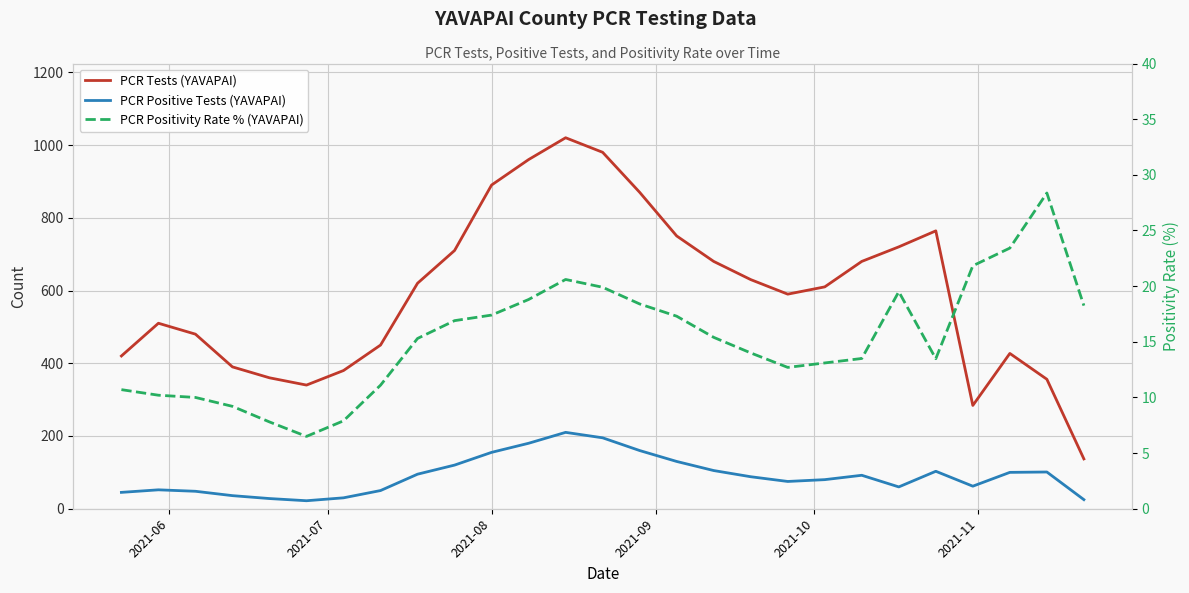

How many values in the PCR Tests (YAVAPAI) series exceed 610?

13